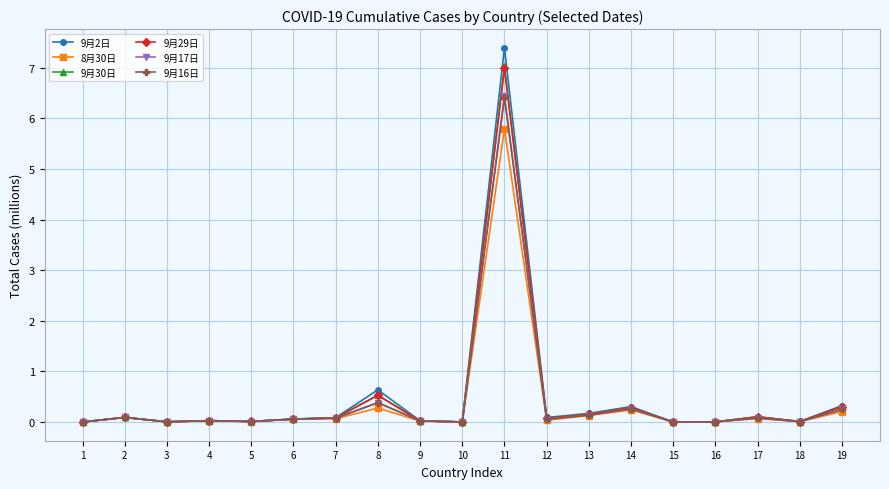

What is the spread (max minus min) of values at 14?

0.1